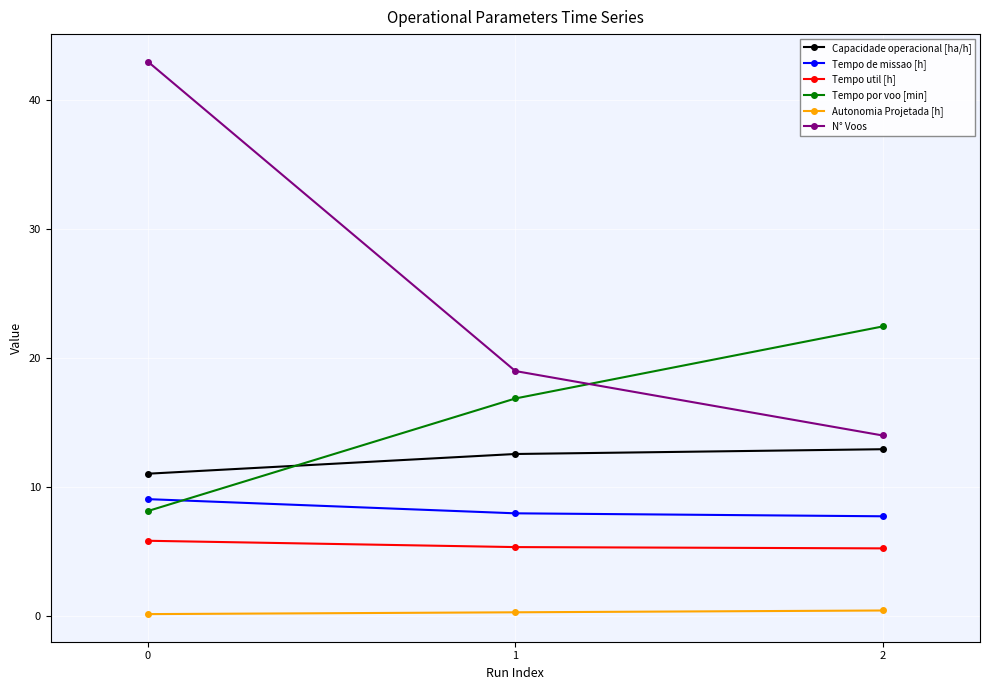

Which series changed the most between 0 and 2?

N° Voos